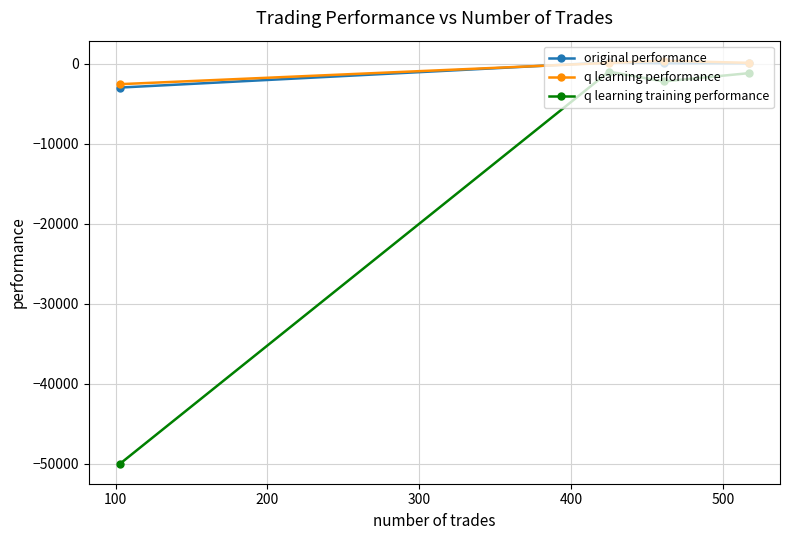

Which series has the largest range (max minus min)?

q learning training performance